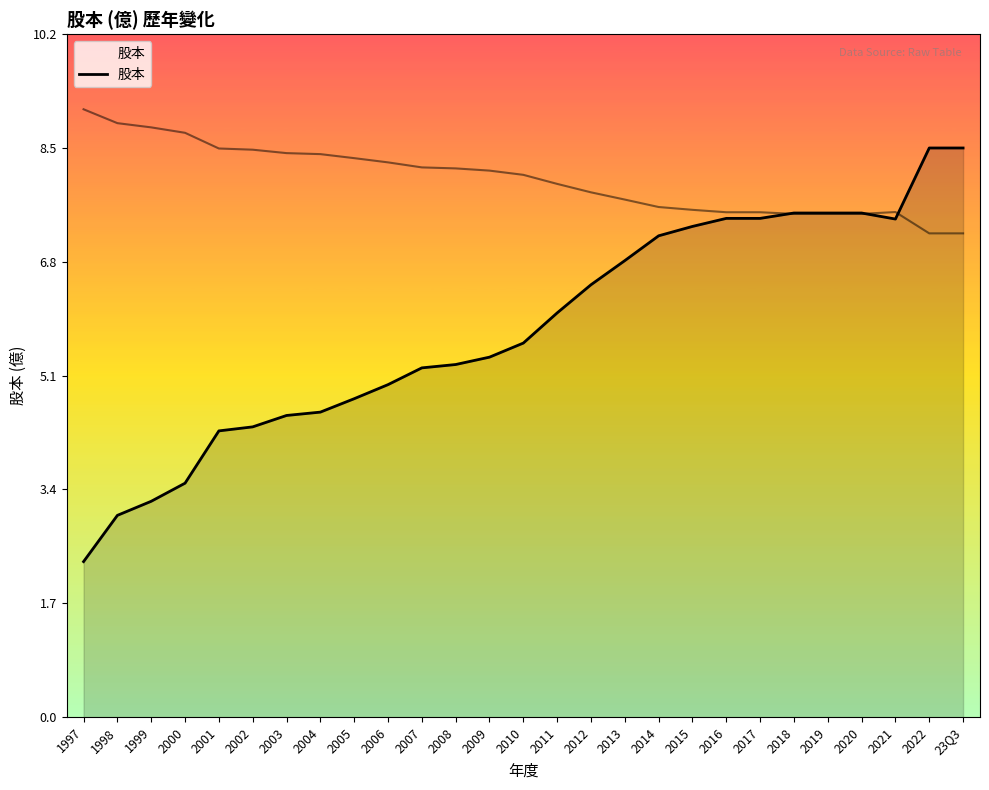

How many points are lower than both their immediate neighbors (excluding endpoints)?

1